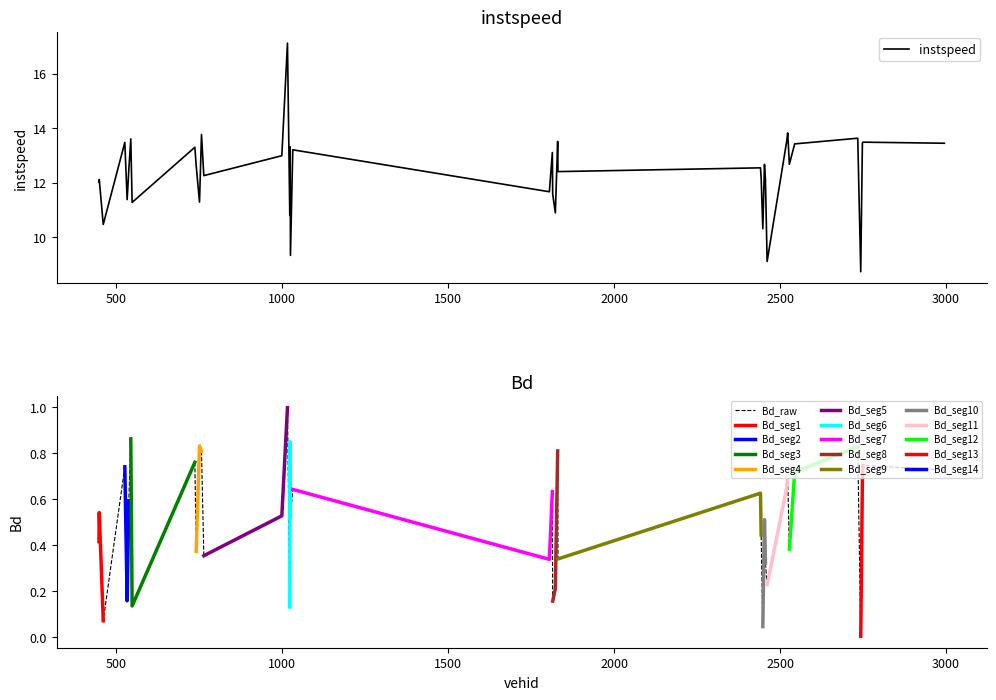

Reading left to right, what are all the values shown in this chart?

instspeed: 12.0	12.1	10.5	13.5	11.4	12.5	13.6	11.3	13.3	12.6	11.3	13.8	12.3	13.0	17.1	10.8	13.3	9.3	13.2	11.7	13.1	11.6	10.9	13.5	12.4	12.5	12.2	10.3	12.7	12.1	9.1	13.5	13.8	12.7	13.4	13.6	8.7	13.5	13.5	13.4
Bd: 0.4	0.5	0.1	0.7	0.2	0.6	0.9	0.1	0.8	0.4	0.8	0.8	0.4	0.5	1.0	0.1	0.9	0.5	0.6	0.3	0.6	0.2	0.2	0.8	0.3	0.6	0.4	0.0	0.5	0.3	0.2	0.6	0.7	0.4	0.7	0.8	0.0	0.7	0.7	0.7